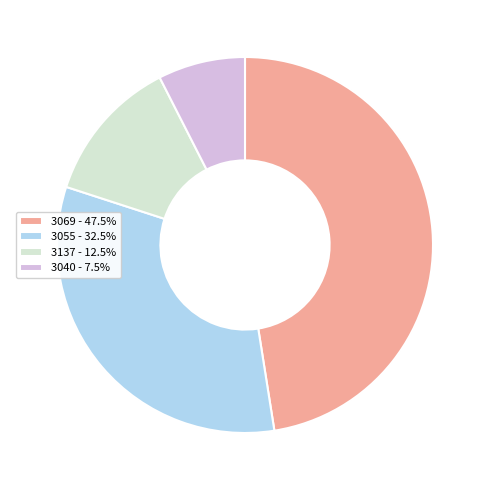

Do 3040 - 7.5% and 3055 - 32.5% together represent more than half of the pie?

No